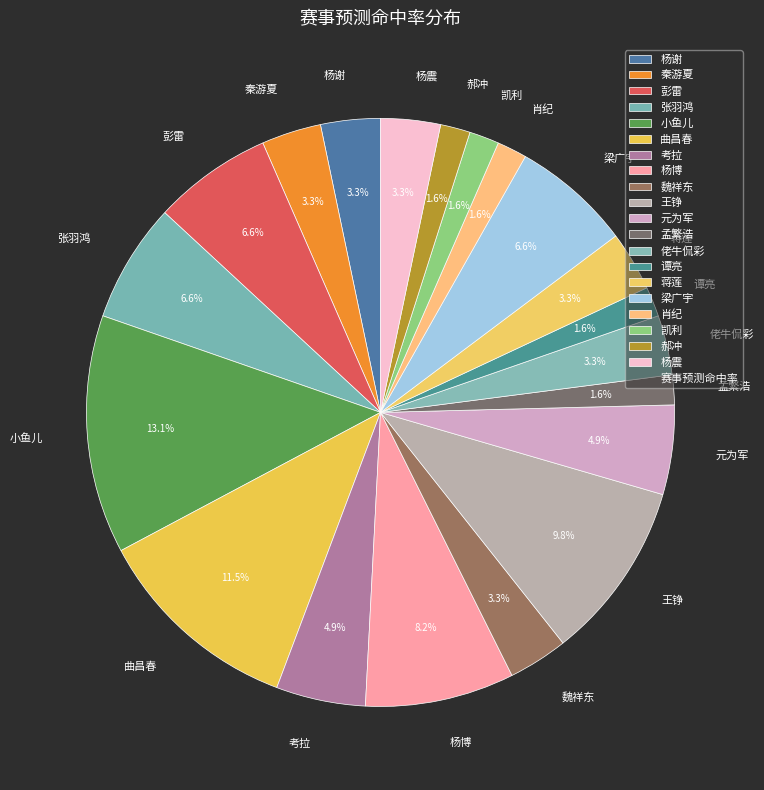

Between 考拉 and 张羽鸿, which is larger?

张羽鸿